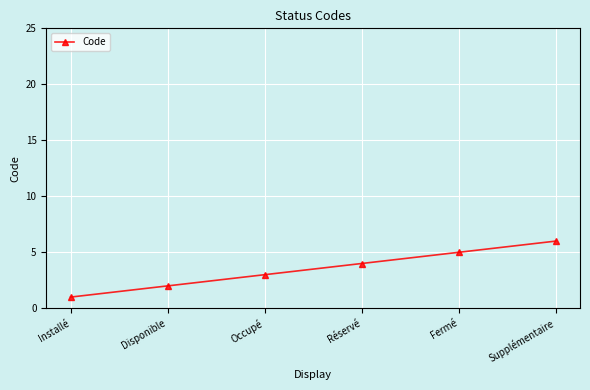

Rank the categories by value from lowest to highest.

Installé, Disponible, Occupé, Réservé, Fermé, Supplémentaire